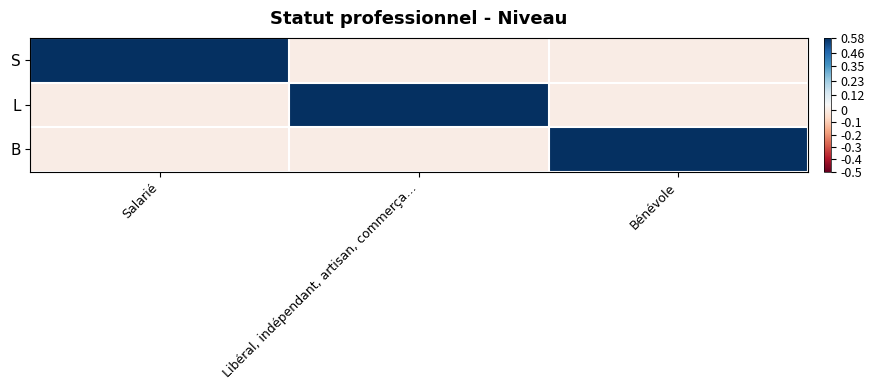

Which series changed the most between Salarié and Libéral, indépendant, artisan, commerça…?

S